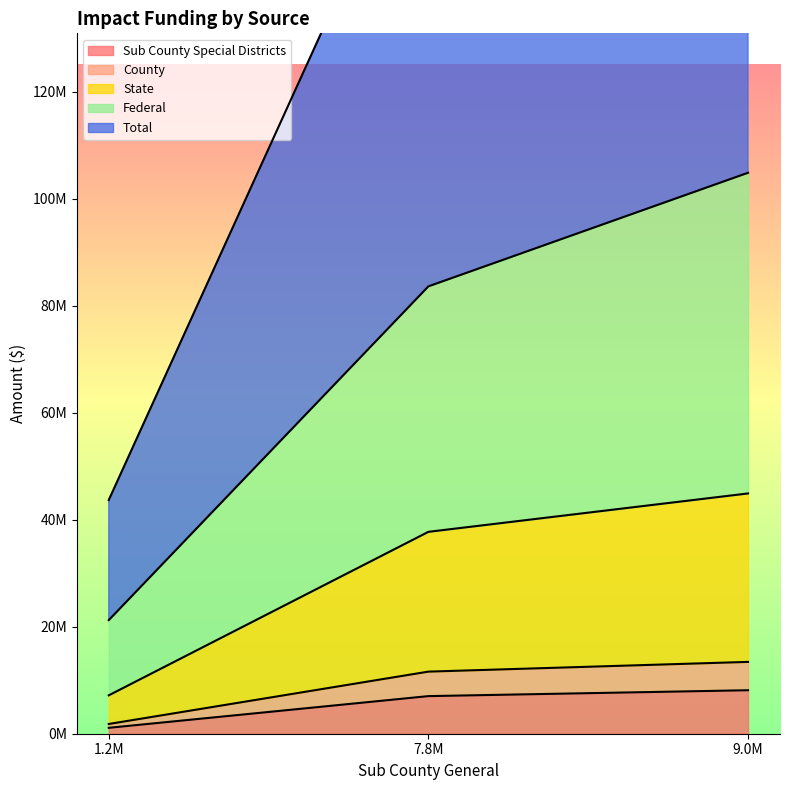

What is the maximum value shown in the chart?

218639588.4